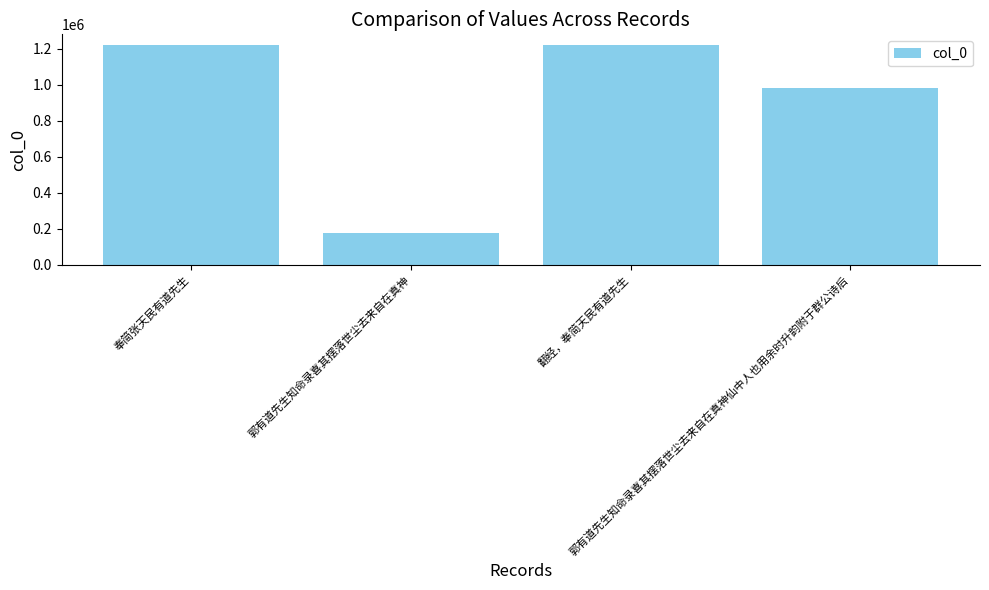

What is the greatest value displayed?

1219561